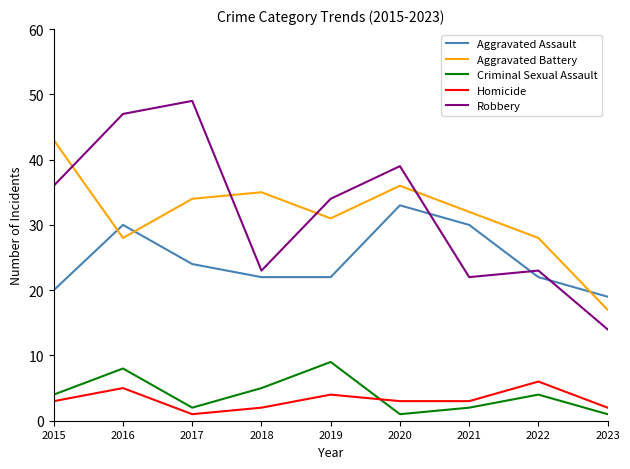

List the series in order of their peak value, highest first.

Robbery, Aggravated Battery, Aggravated Assault, Criminal Sexual Assault, Homicide